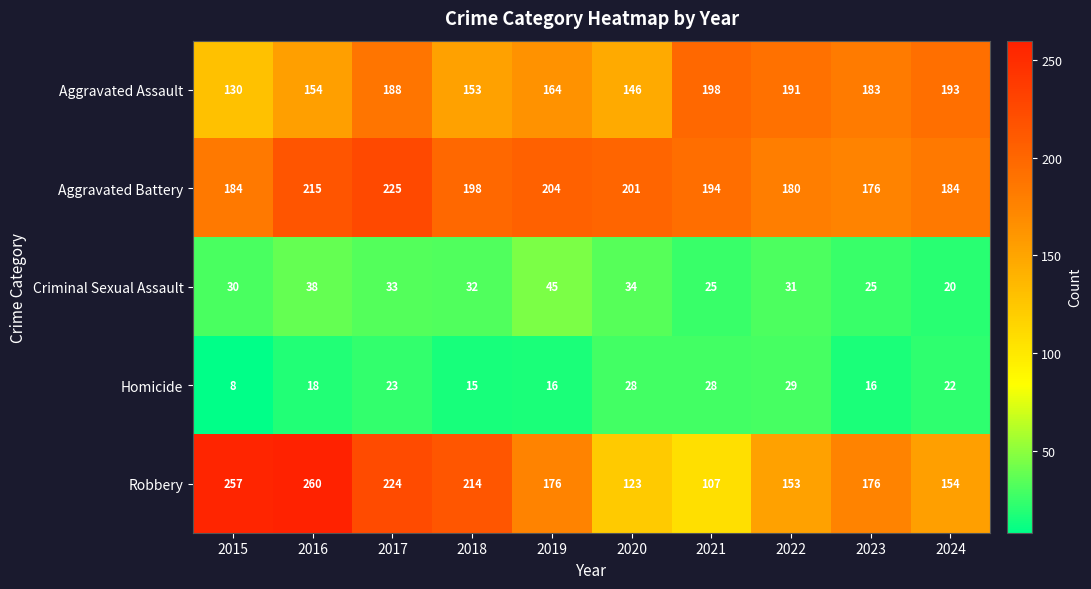

Which series has the widest spread of values?

Robbery